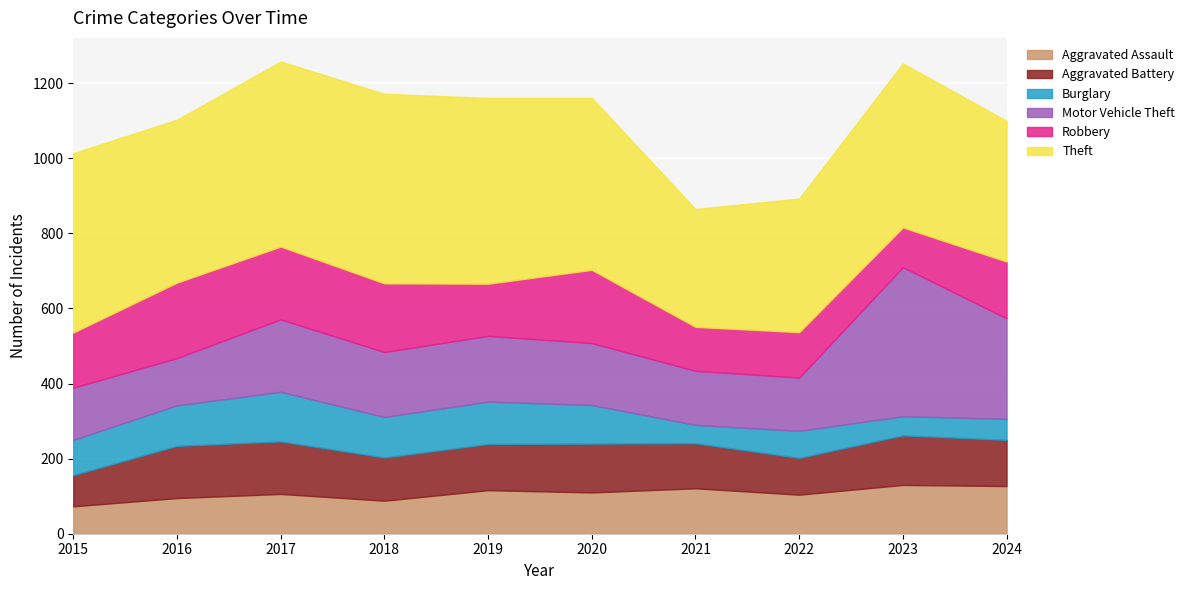

Is it true that Motor Vehicle Theft equals 126 at 2016?

True